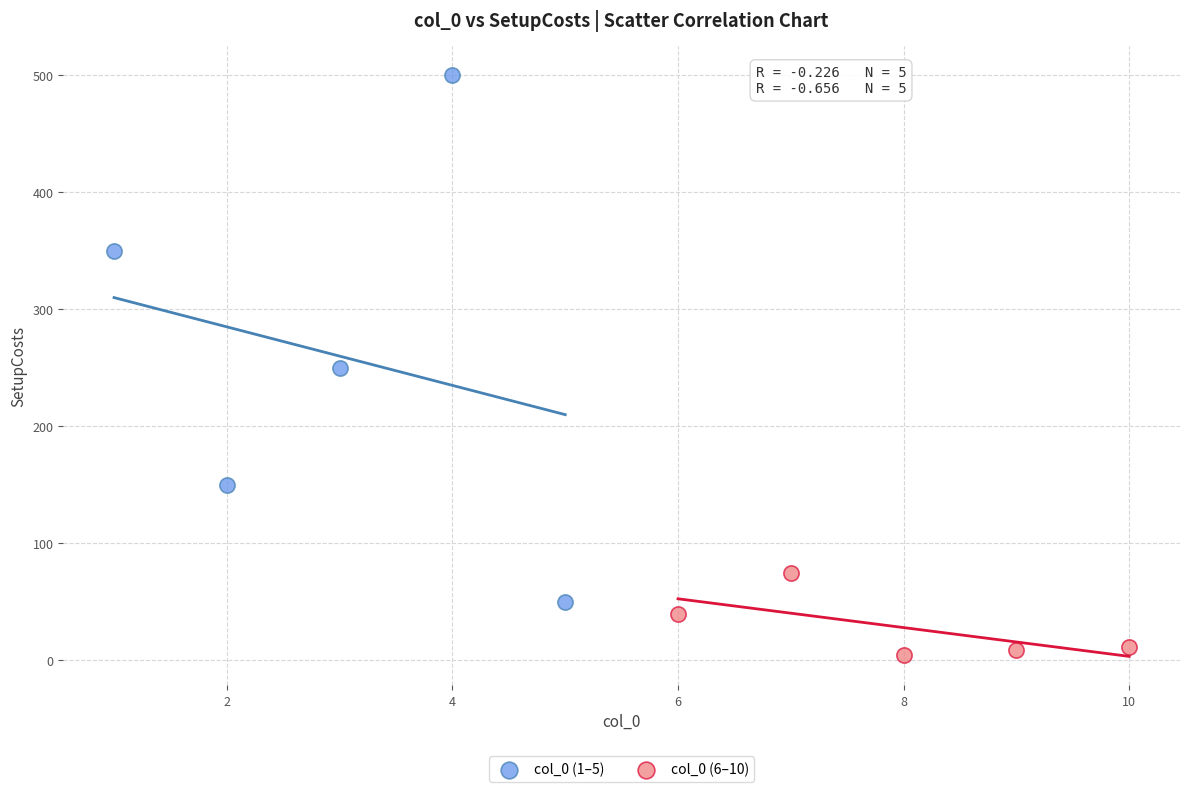

Which series has the largest Y range (max minus min)?

col_0 (1–5)